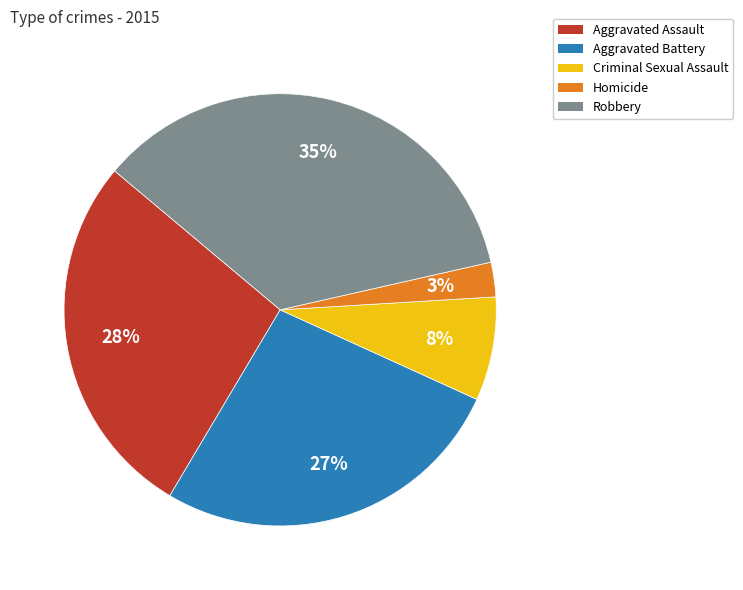

What percentage is the Aggravated Battery slice, to the nearest percent?

27%